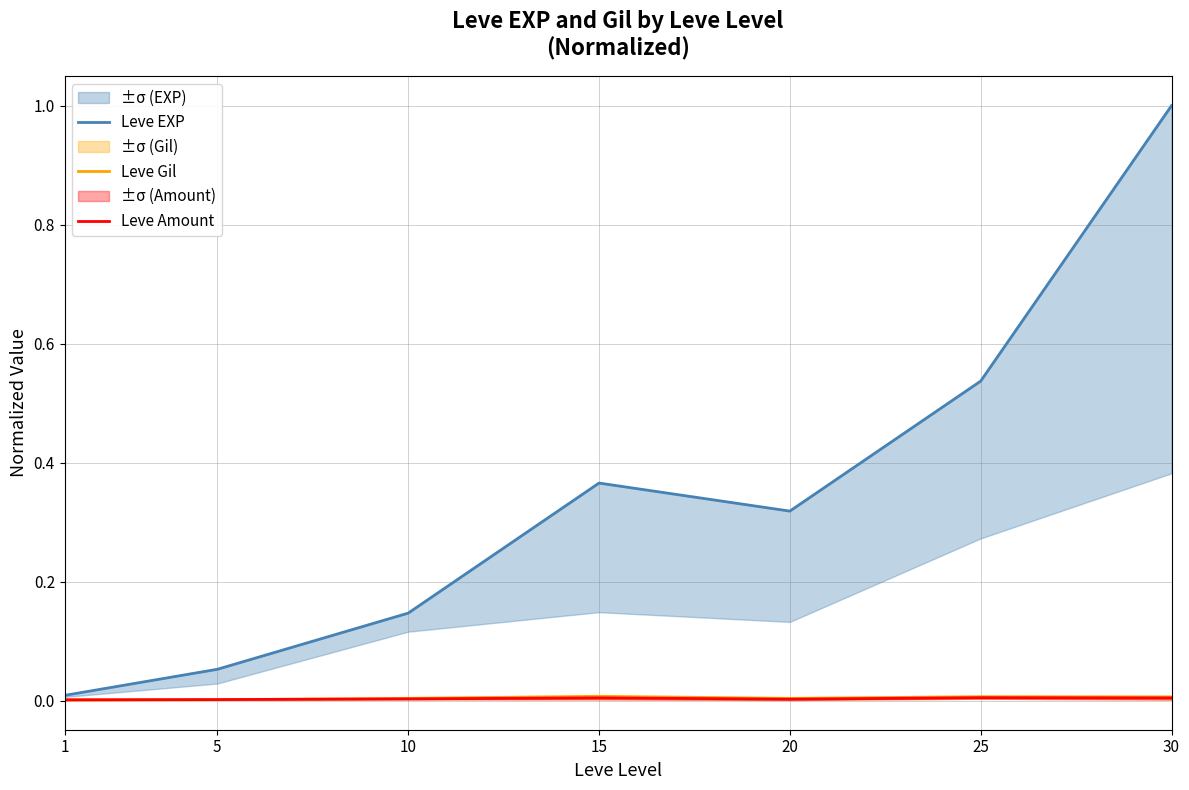

True or false: Leve Gil has a value of 0.0 at 1.

True